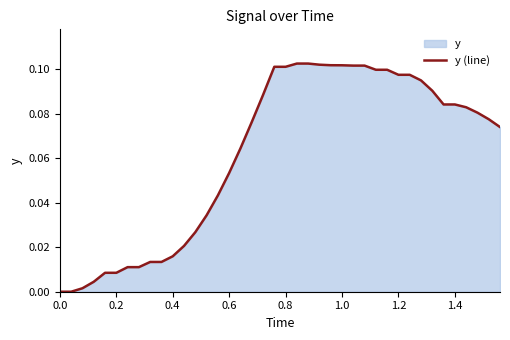

What is the greatest value displayed?

0.1